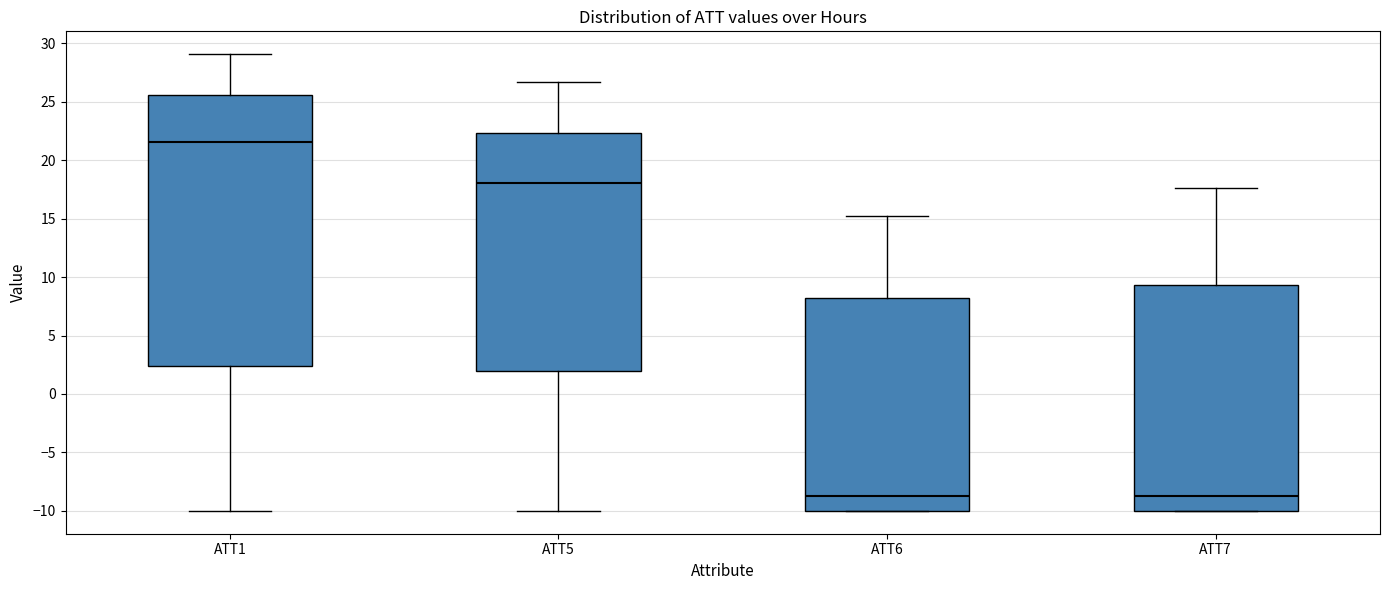

Reading left to right, read every box against the y-axis: the position of its median line, the range the box covers, and the ends of its whiskers. The values are not printed on the chart, so give them approximately, as read against the axis.

ATT1: median 21.5, box 2.5 to 25.5, whiskers -10.0 to 29.0
ATT5: median 18.0, box 2.0 to 22.5, whiskers -10.0 to 26.5
ATT6: median -8.5, box -10.0 to 8.0, whiskers -10.0 to 15.0
ATT7: median -8.5, box -10.0 to 9.5, whiskers -10.0 to 17.5